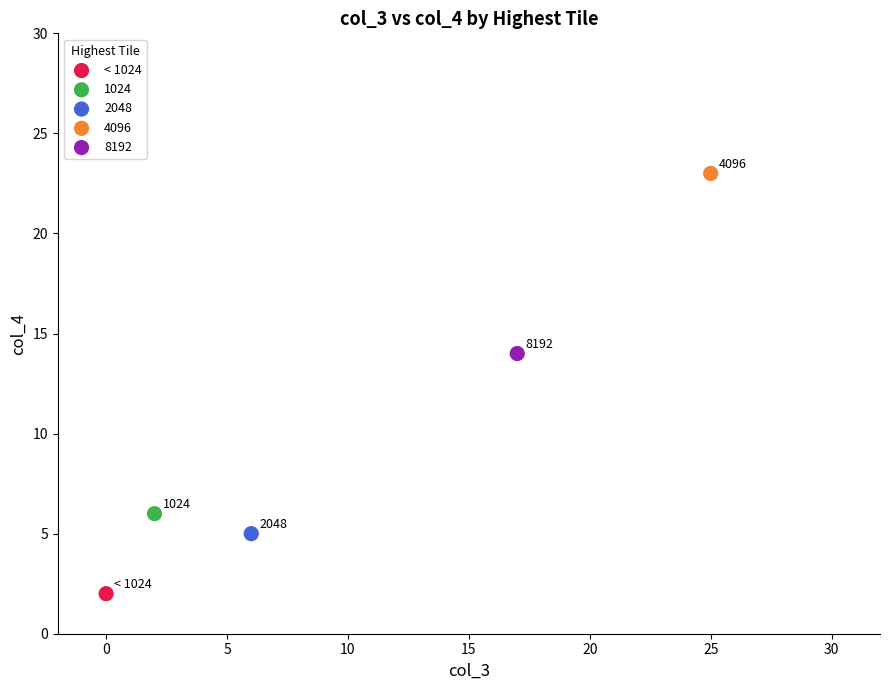

Which series reaches the minimum Y coordinate?

< 1024